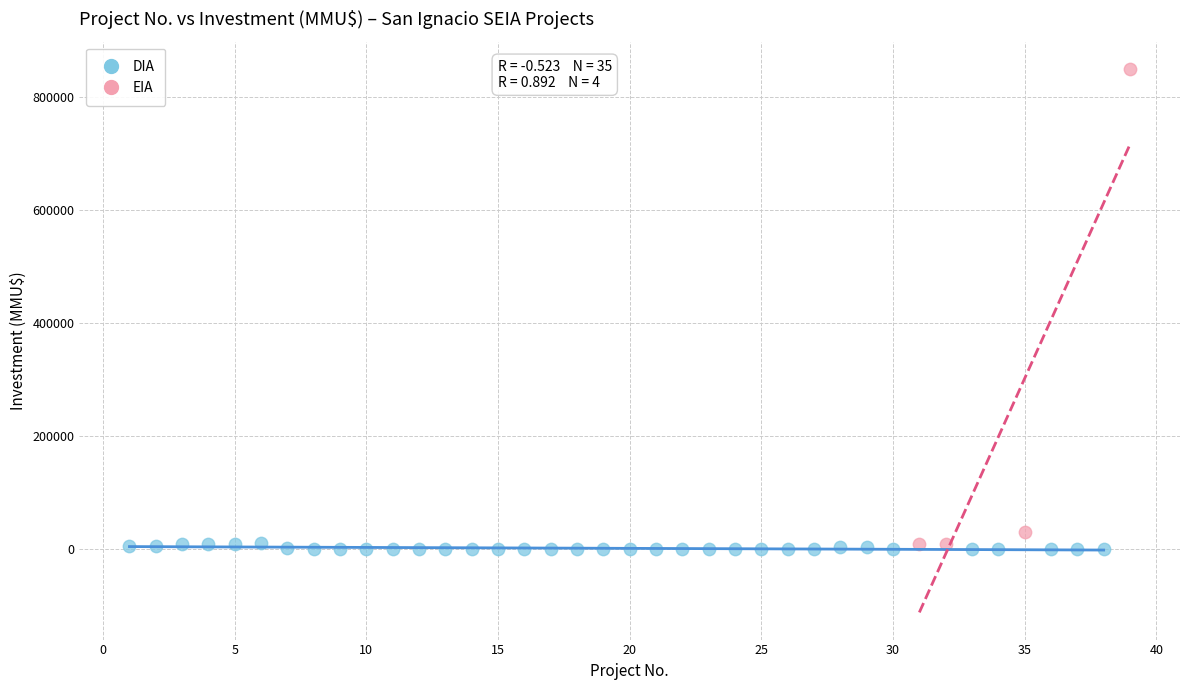

Which series has the widest spread of Y values?

EIA